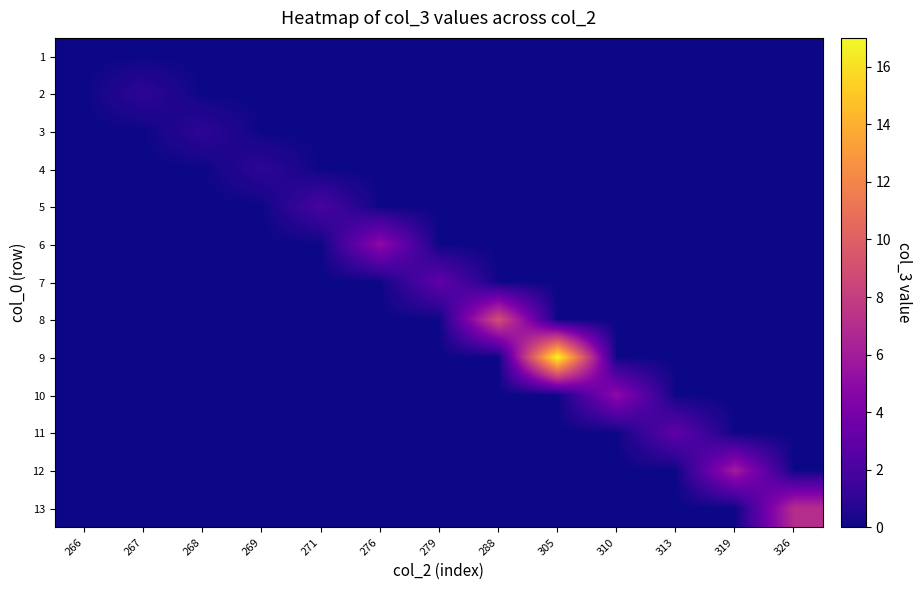

At which label is 2 closest to 0?

266